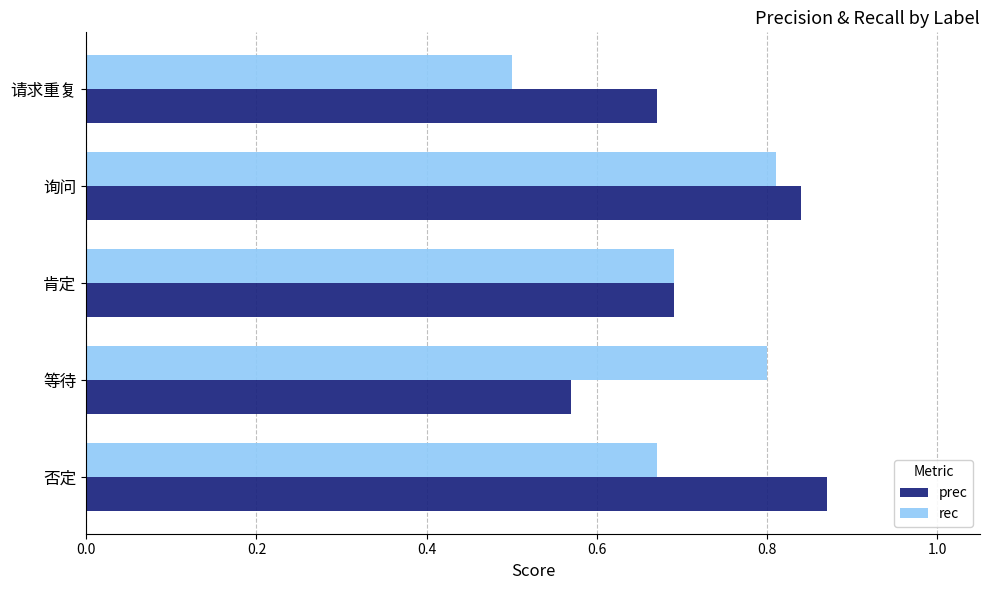

List the series in order of their peak value, highest first.

prec, rec